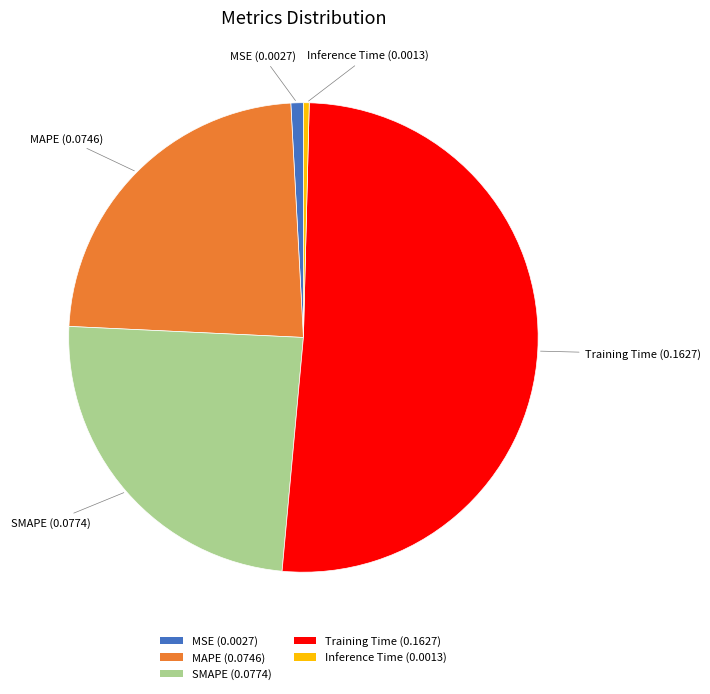

Is the sum of MSE (0.0027) and MAPE (0.0746) greater than half?

No